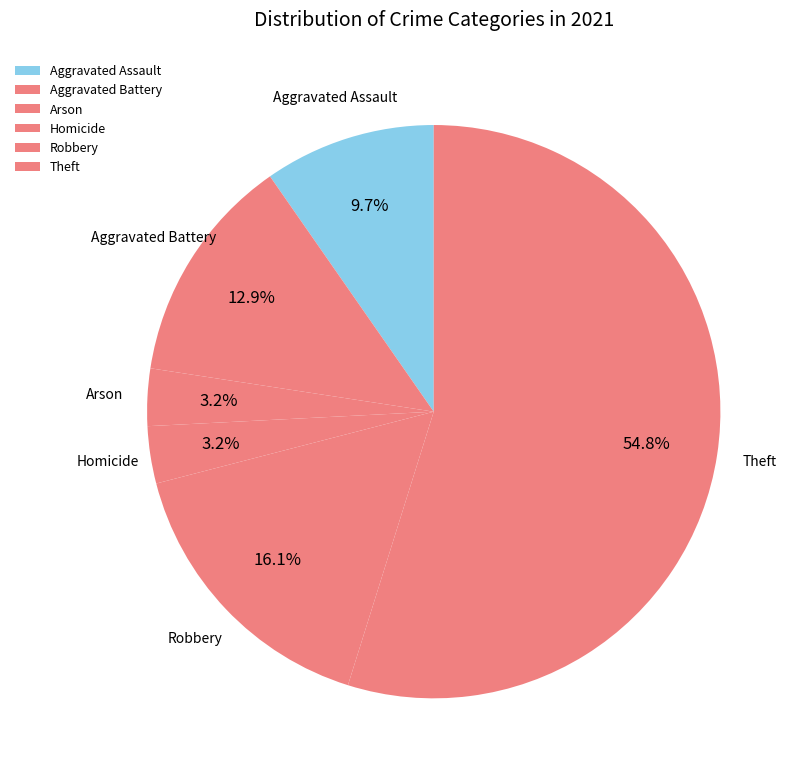

To the nearest percent, what percentage of the pie is Aggravated Battery?

13%